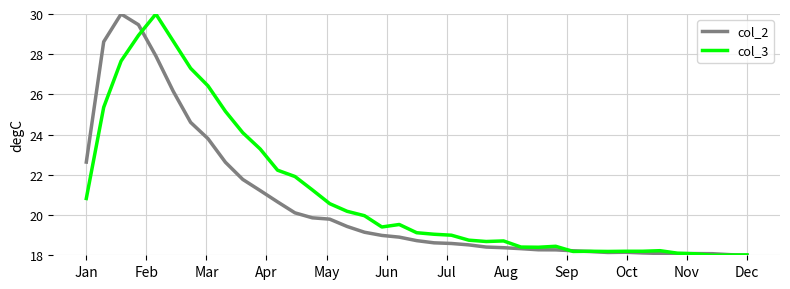

Which series has the largest total across all categories?

col_3